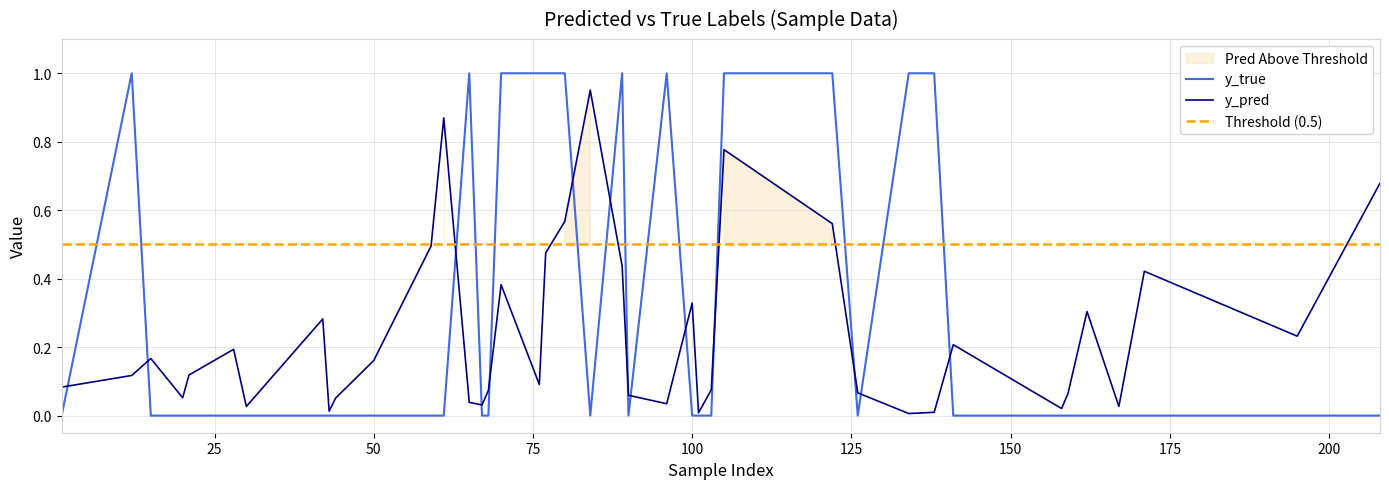

Between 34 and 24, which is larger?

24